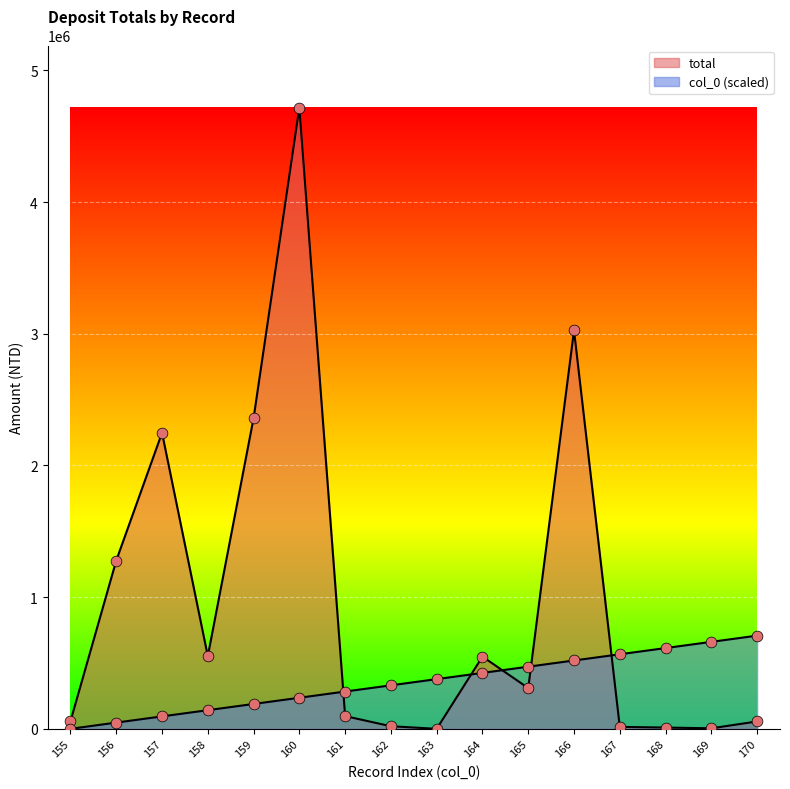

At which category is the sum across all series the highest?

160